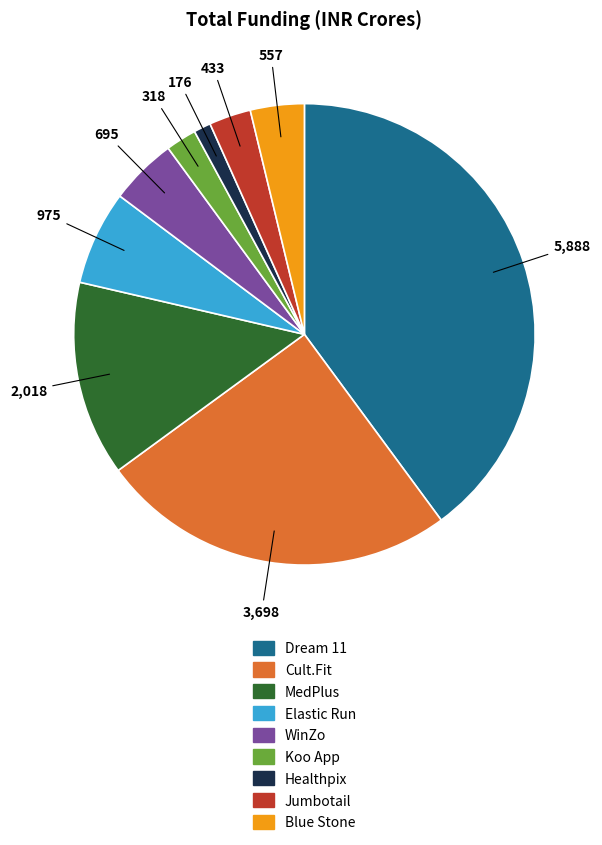

What is the ratio of the value at Dream 11 to the value at Koo App?

18.5